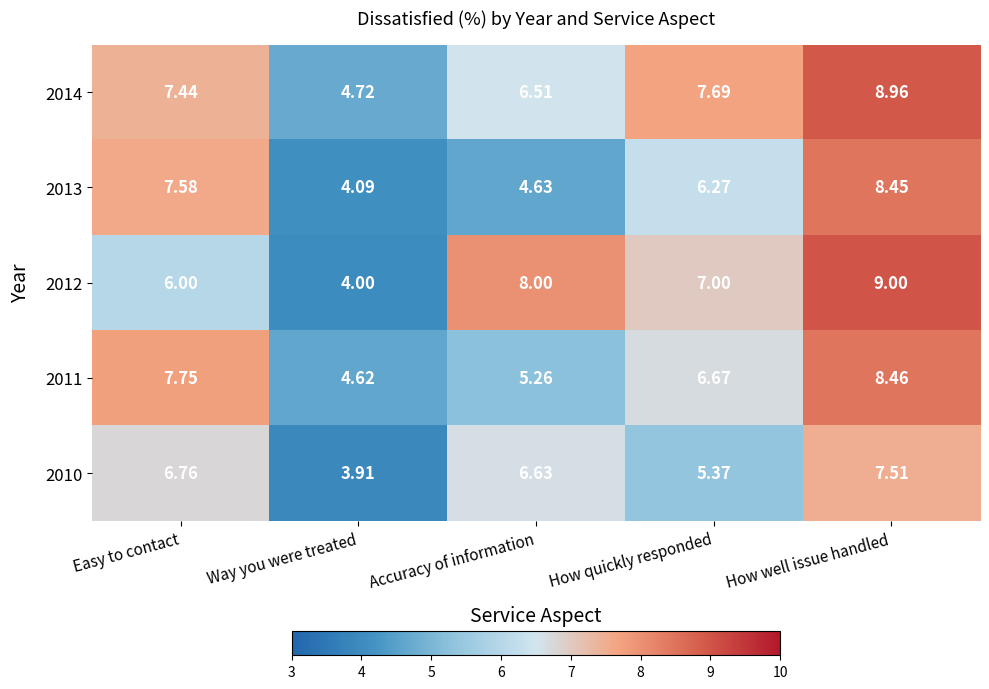

How many data points does each series have?

5